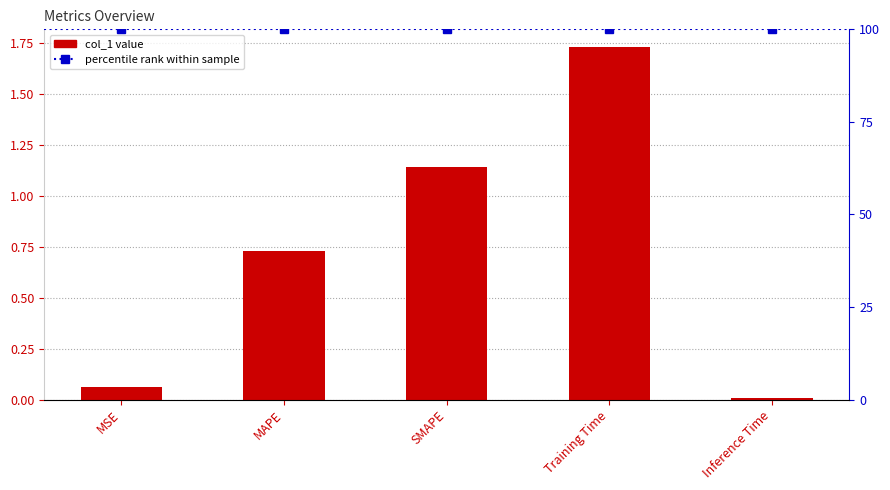

Which has a higher value, SMAPE or Inference Time?

SMAPE